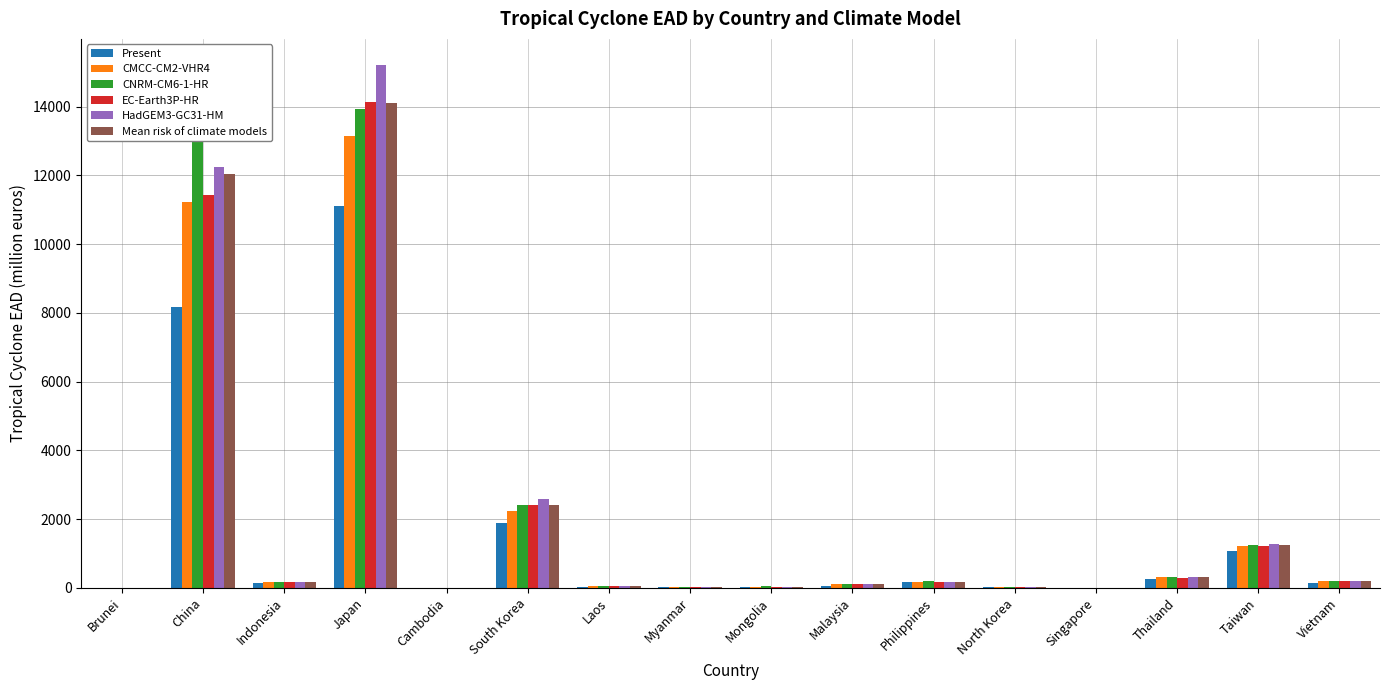

Which series has the widest spread of values?

HadGEM3-GC31-HM